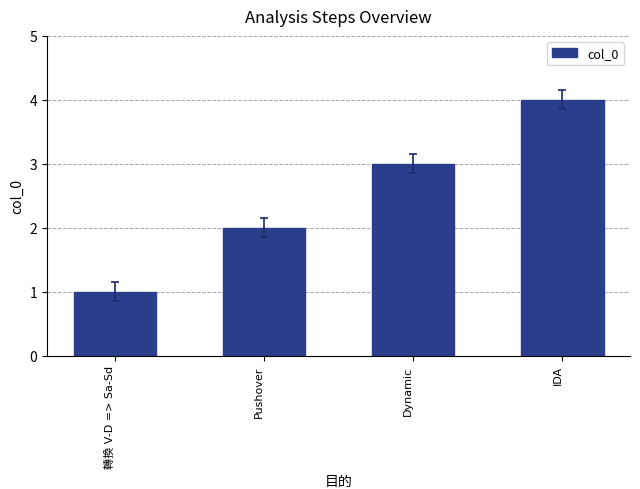

Read the value at Pushover.

2